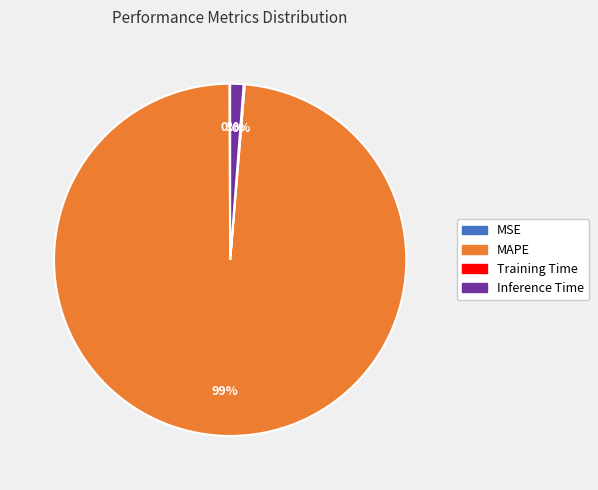

The Inference Time slice represents 11% of the pie. True or false?

False